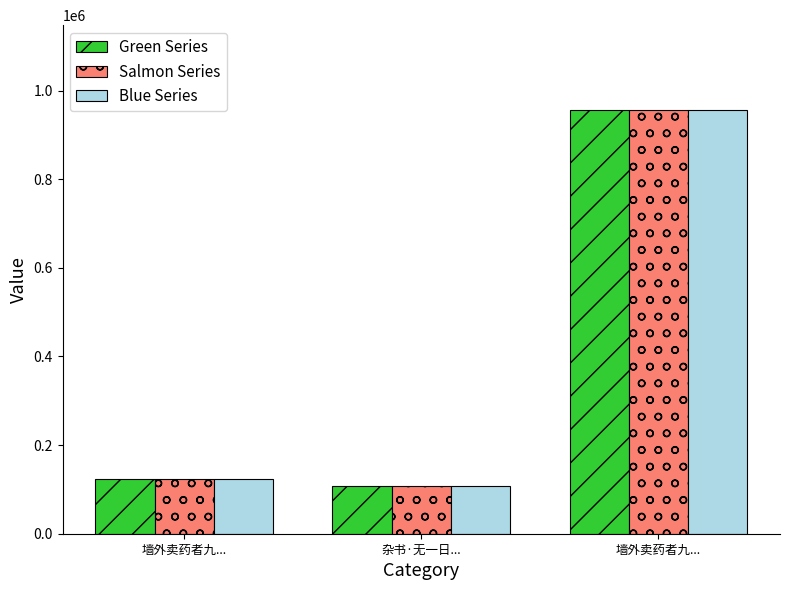

Is the value of Salmon Series at 墙外卖药者九... greater than the value of Blue Series at 墙外卖药者九...?

No